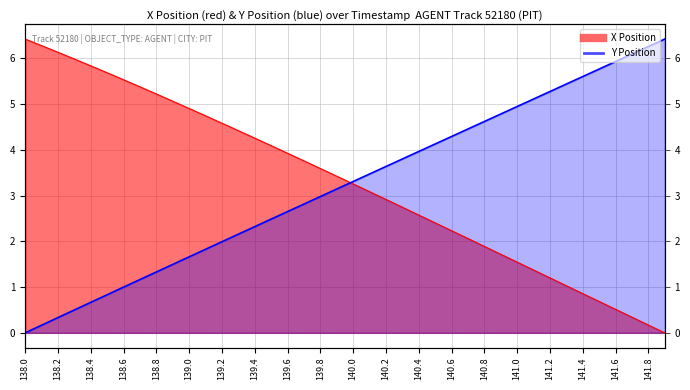

What is the sum of all Y Position values?

128.8